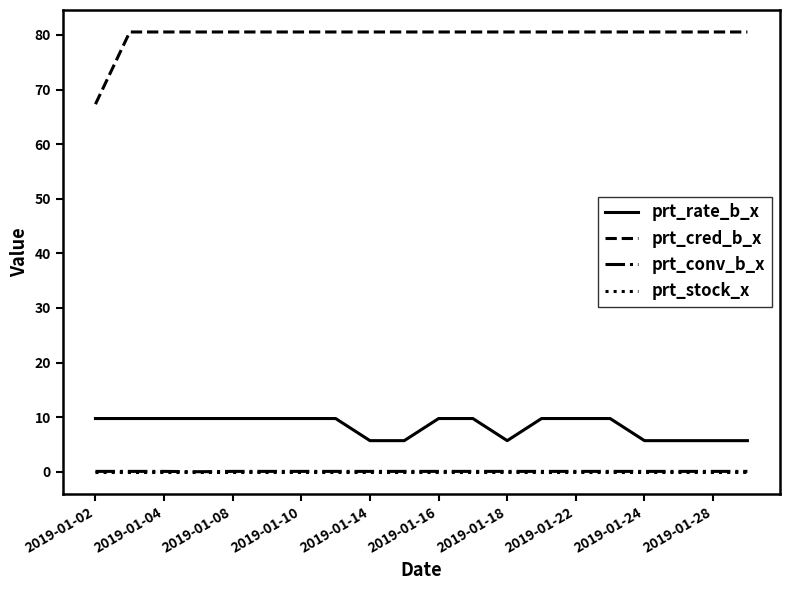

True or false: prt_cred_b_x and prt_conv_b_x cross at least once.

False